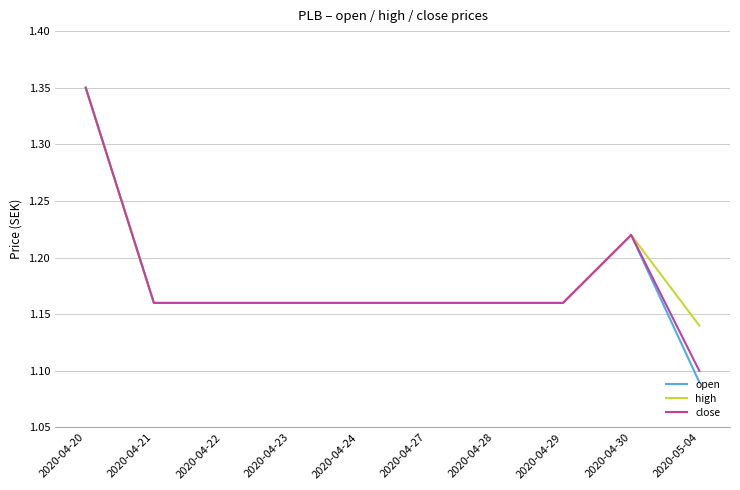

Which series has the widest spread of values?

open